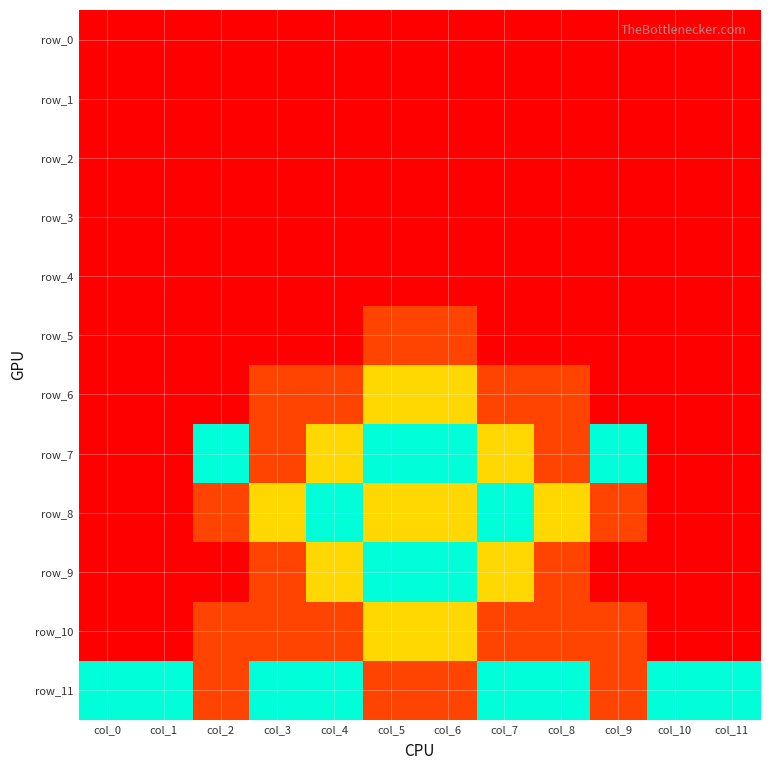

Which series has the widest spread of values?

row_7